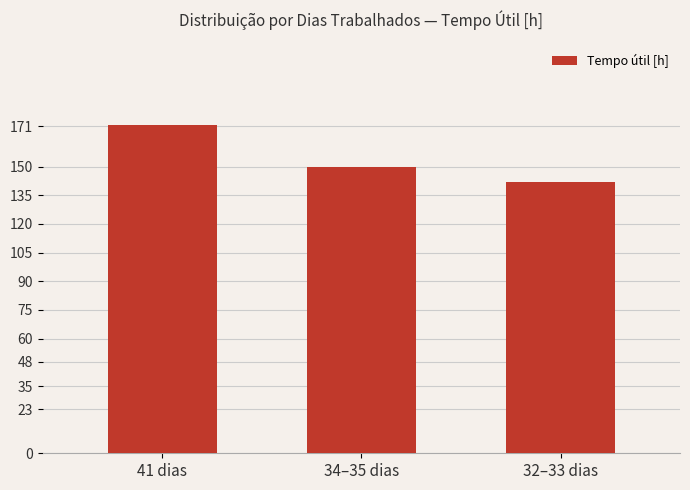

What is the label of the 2nd bar from the right?

34–35 dias